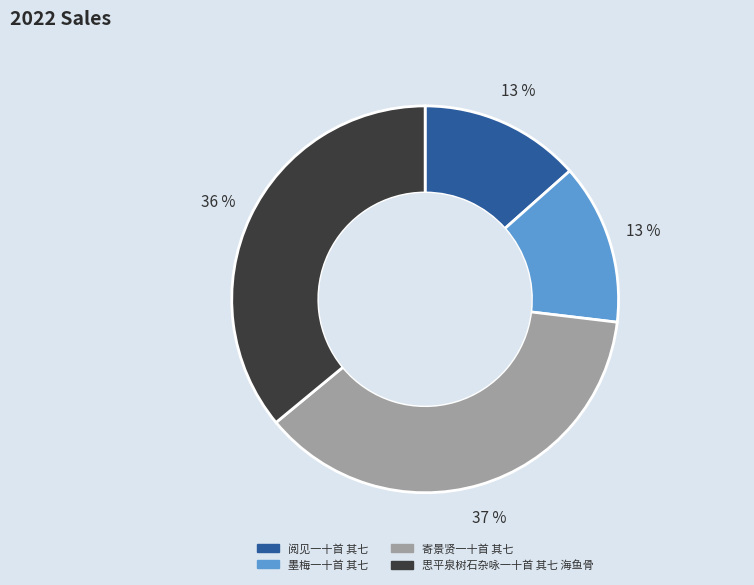

Which has a higher value, 寄景贤一十首 其七 or 阅见一十首 其七?

寄景贤一十首 其七